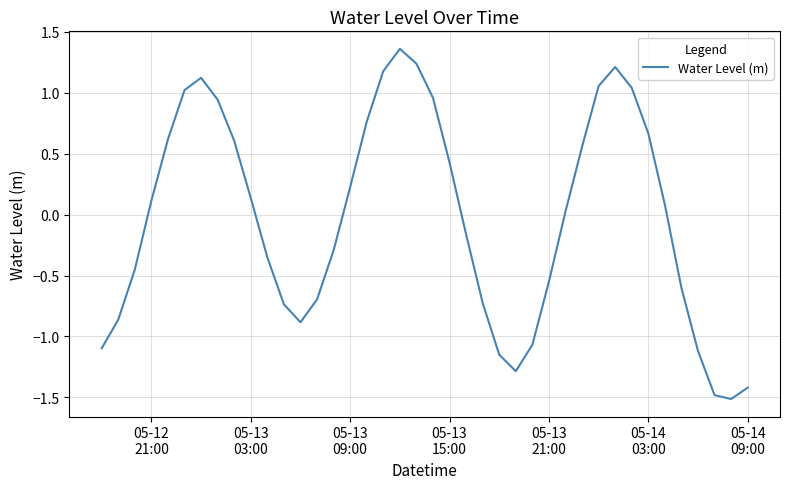

How many values are below zero?

19